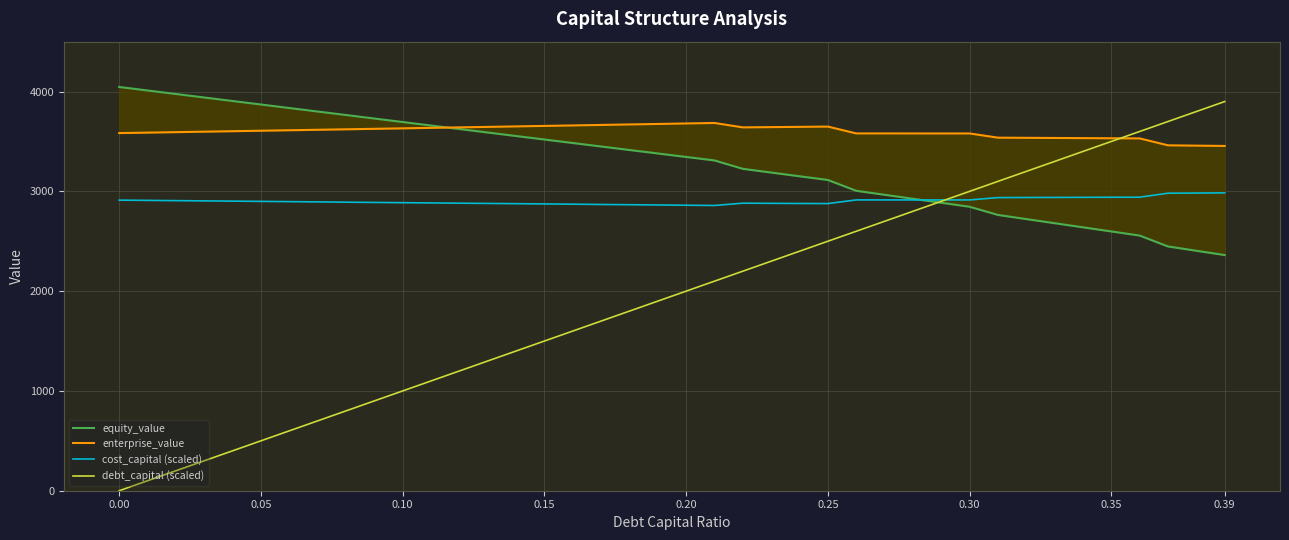

The value of debt_capital (scaled) at 0.10 is 1000.0. True or false?

True